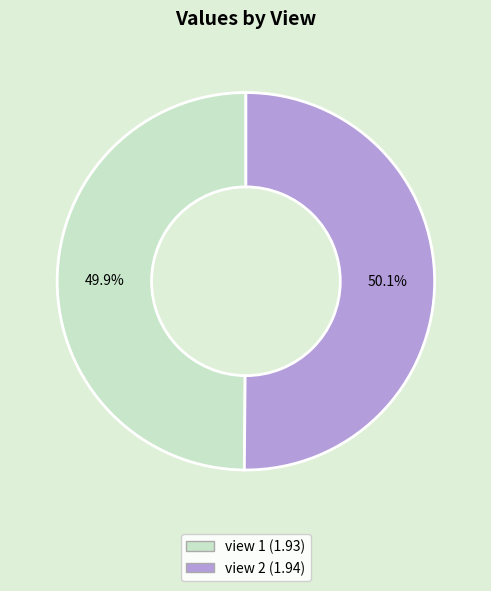

Do view 2 and view 1 together represent more than half of the pie?

Yes